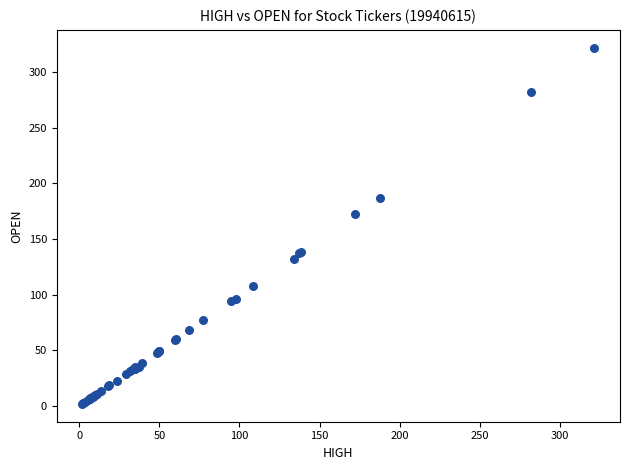

What Y value in the scatter plot is closest to 161?

172.0